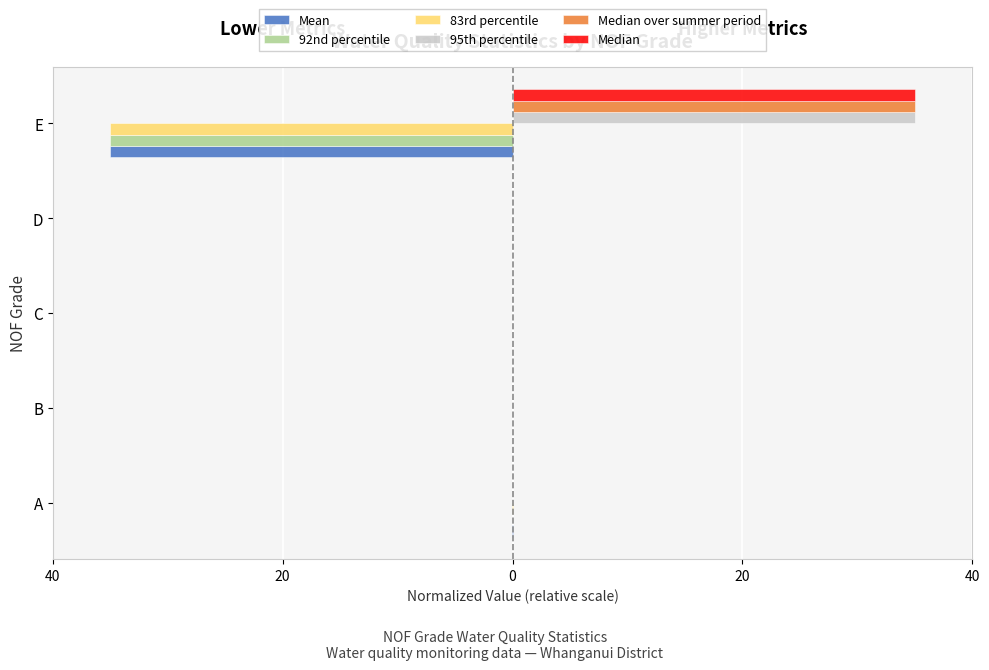

What is the smallest value displayed?

-35.0